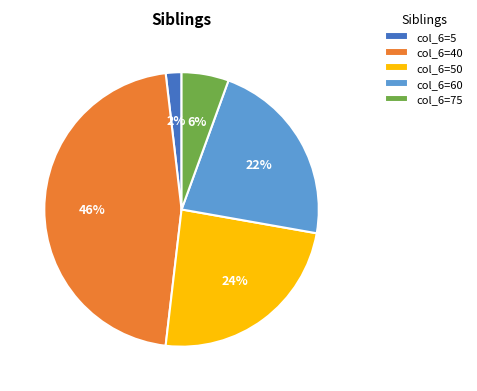

Do col_6=5 and col_6=40 together represent more than half of the pie?

No